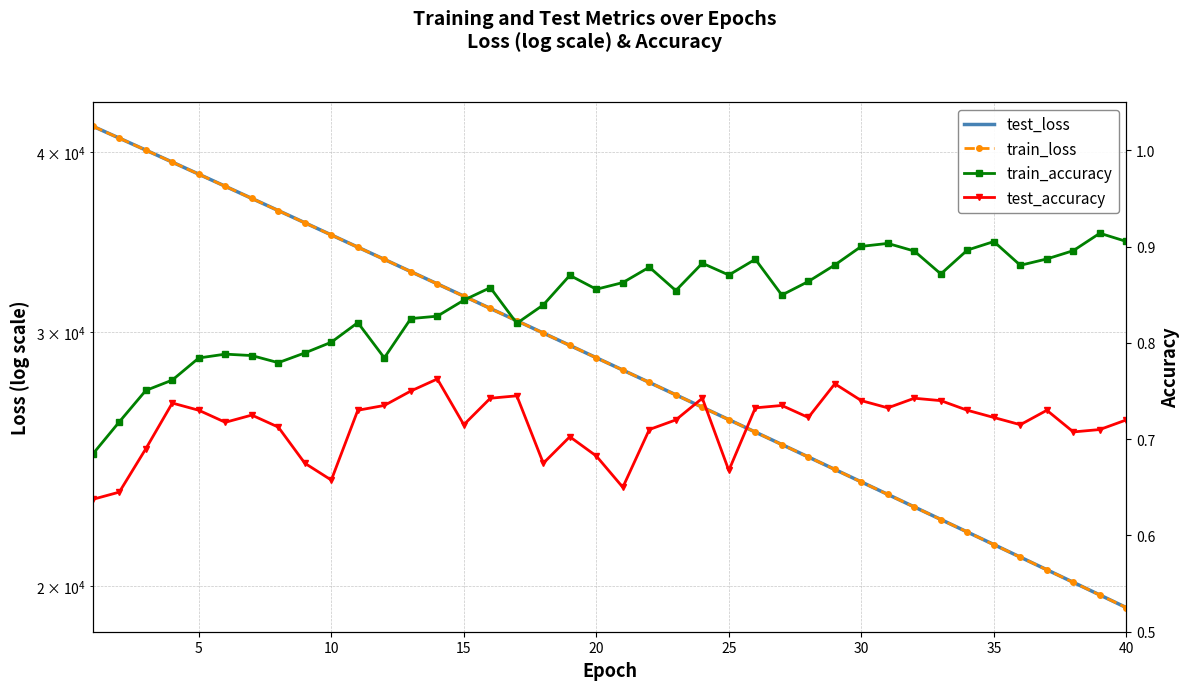

How many lines are shown in the chart?

4